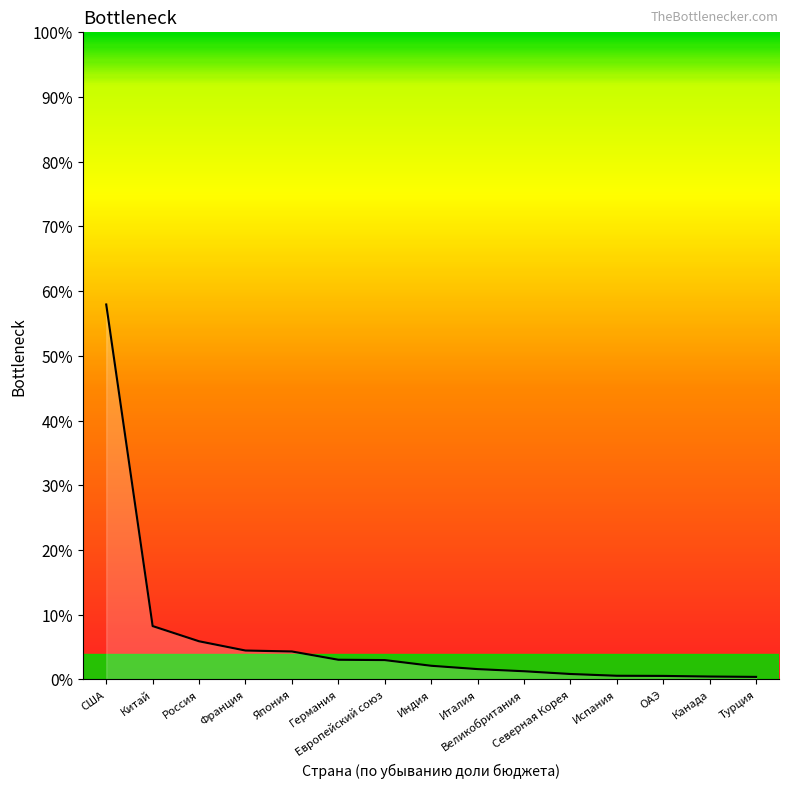

The value at Япония is 1.0. True or false?

False